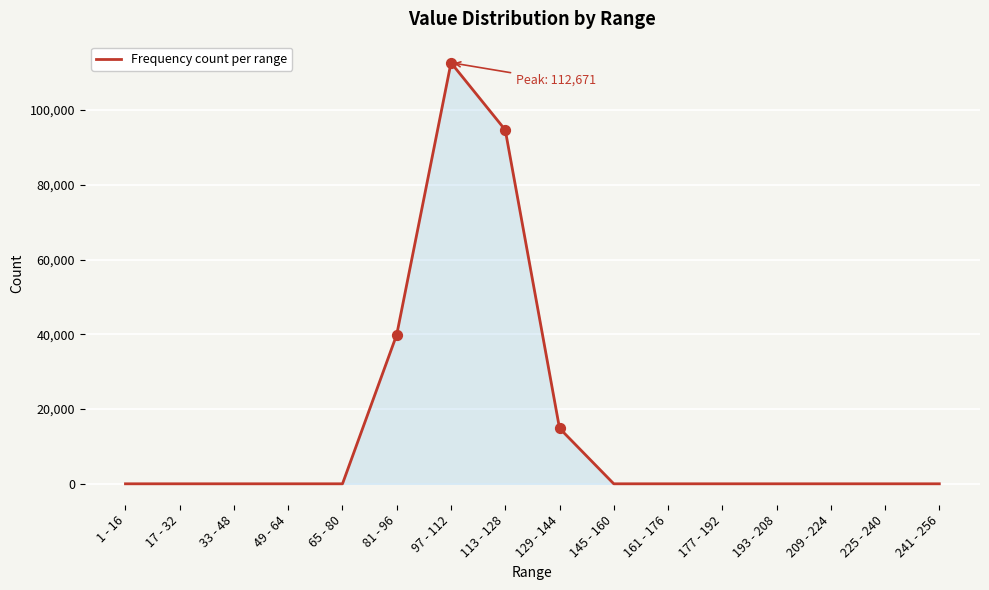

Which has a higher value, 81 - 96 or 33 - 48?

81 - 96